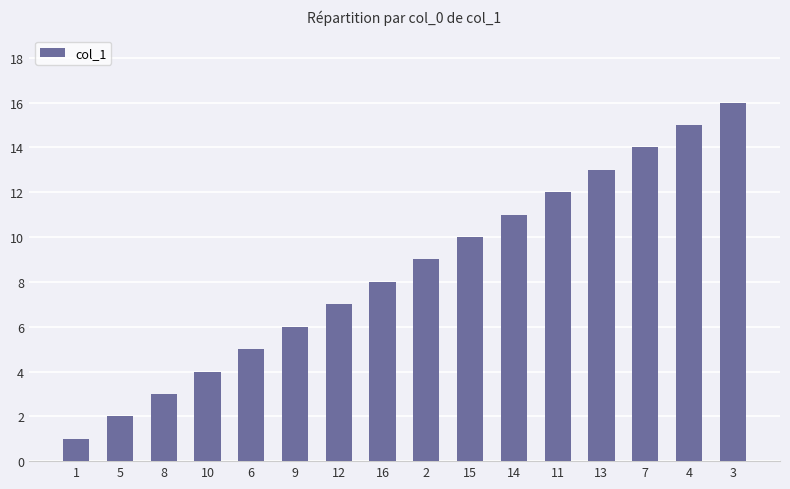

List the labels in order of value, largest first.

3, 4, 7, 13, 11, 14, 15, 2, 16, 12, 9, 6, 10, 8, 5, 1